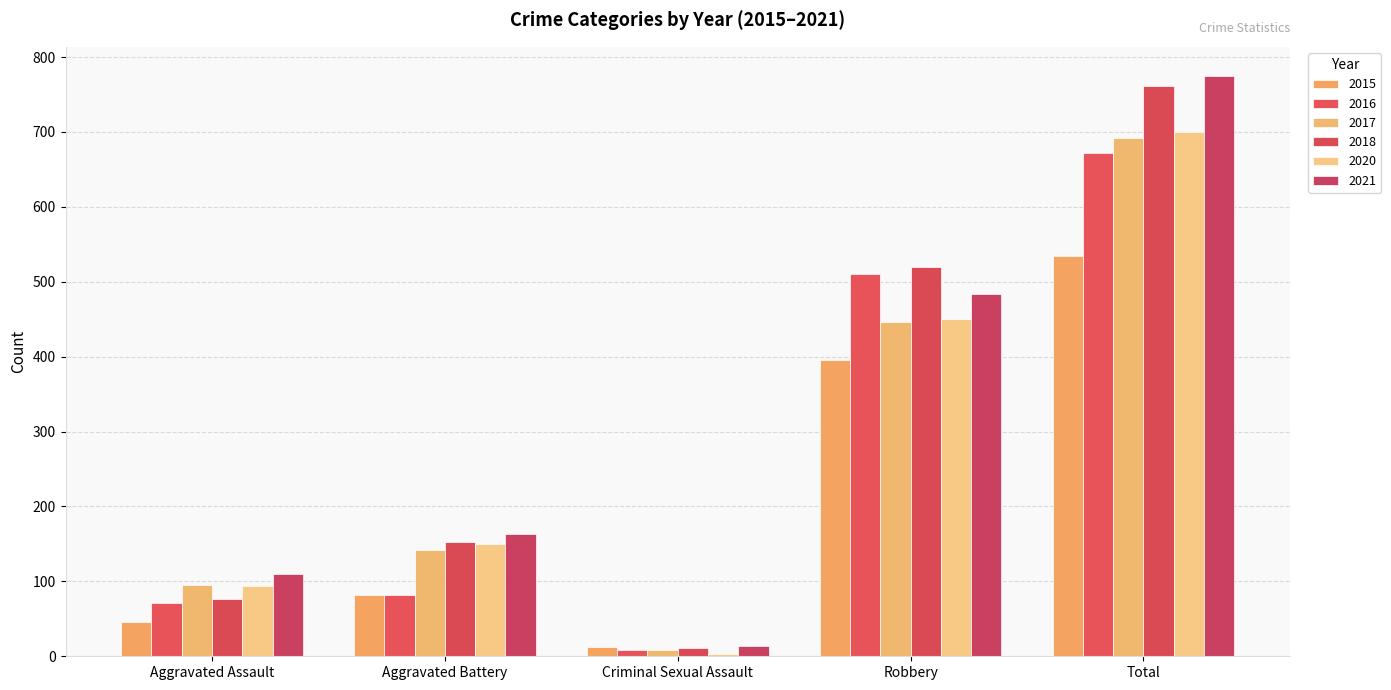

What is the average value of the 2021 series?

309